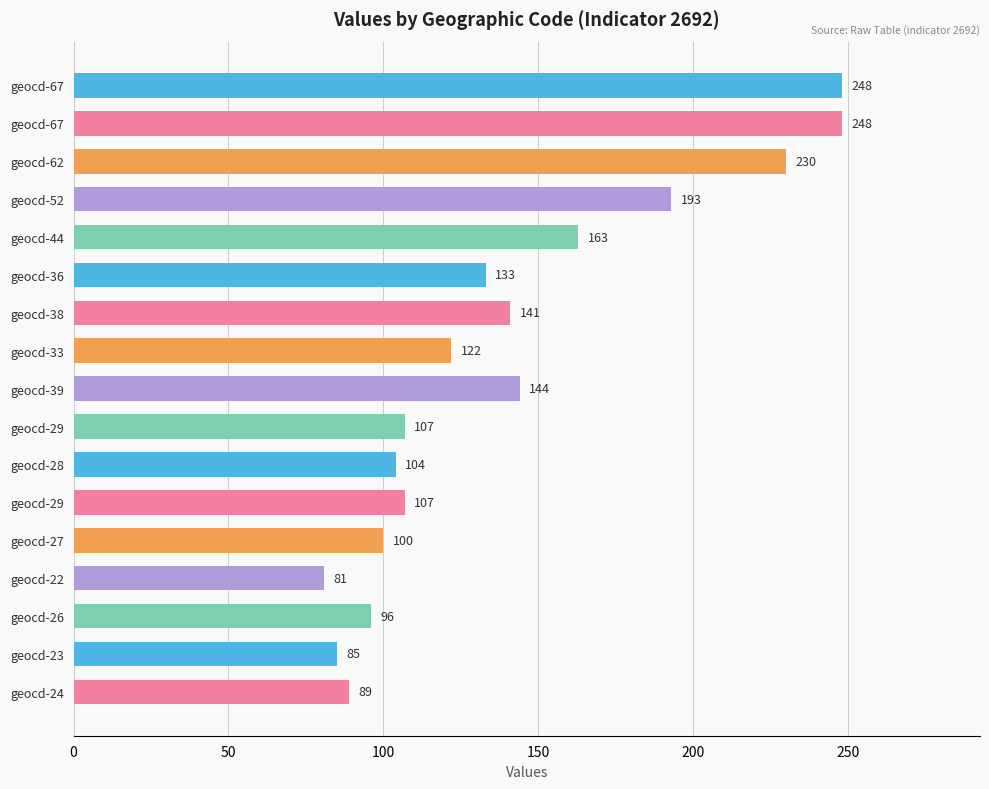

How many bars are there in total?

17